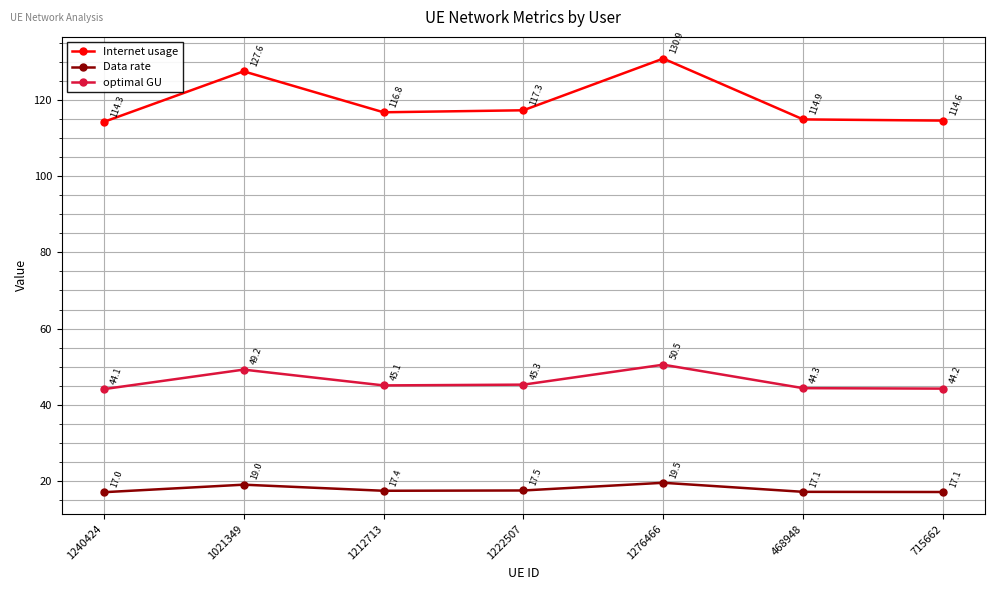

List the series in order of their overall mean, highest first.

Internet usage, optimal GU, Data rate